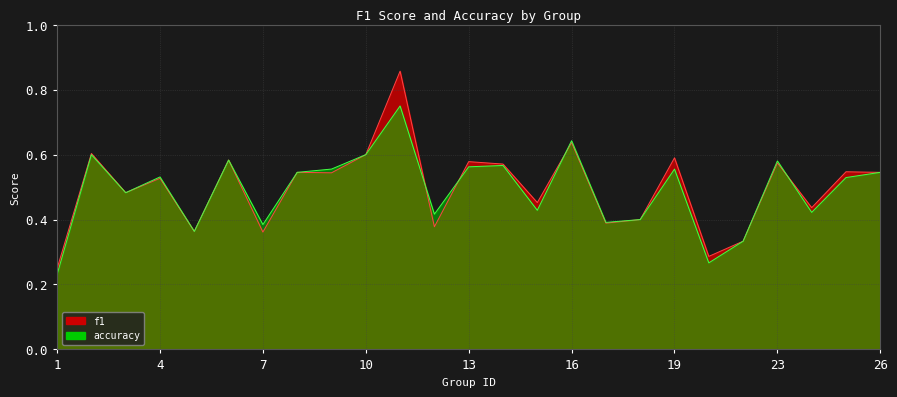

Reading left to right, list all the values displayed in this chart.

f1: 0.2	0.6	0.5	0.5	0.4	0.6	0.4	0.5	0.5	0.6	0.9	0.4	0.6	0.6	0.5	0.6	0.4	0.4	0.6	0.3	0.3	0.6	0.4	0.5	0.5
accuracy: 0.2	0.6	0.5	0.5	0.4	0.6	0.4	0.5	0.6	0.6	0.8	0.4	0.6	0.6	0.4	0.6	0.4	0.4	0.6	0.3	0.3	0.6	0.4	0.5	0.5